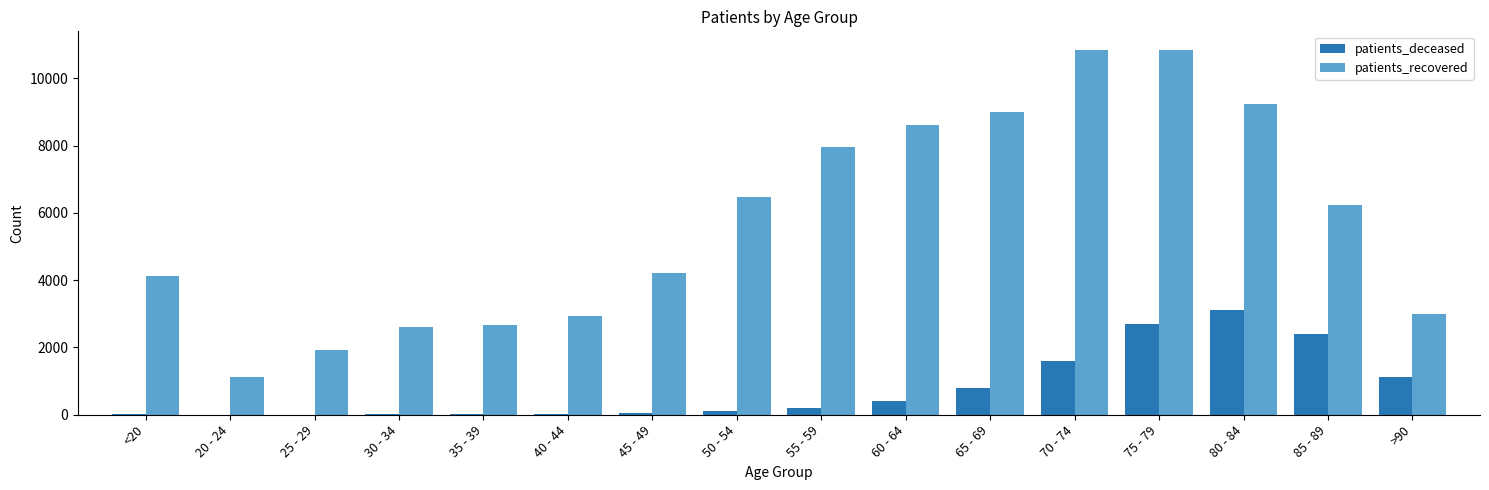

At which label is patients_recovered closest to 5987?

85 - 89